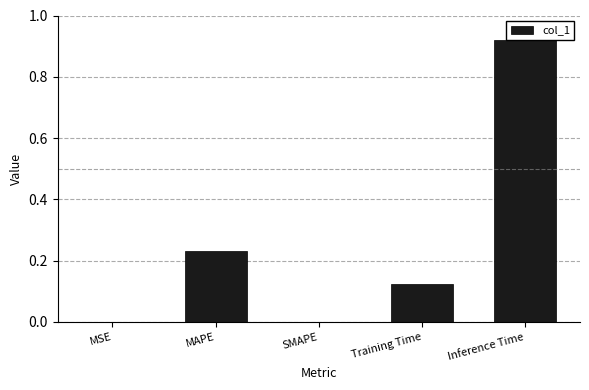

The chart shows a value of -0.6 at SMAPE. True or false?

False